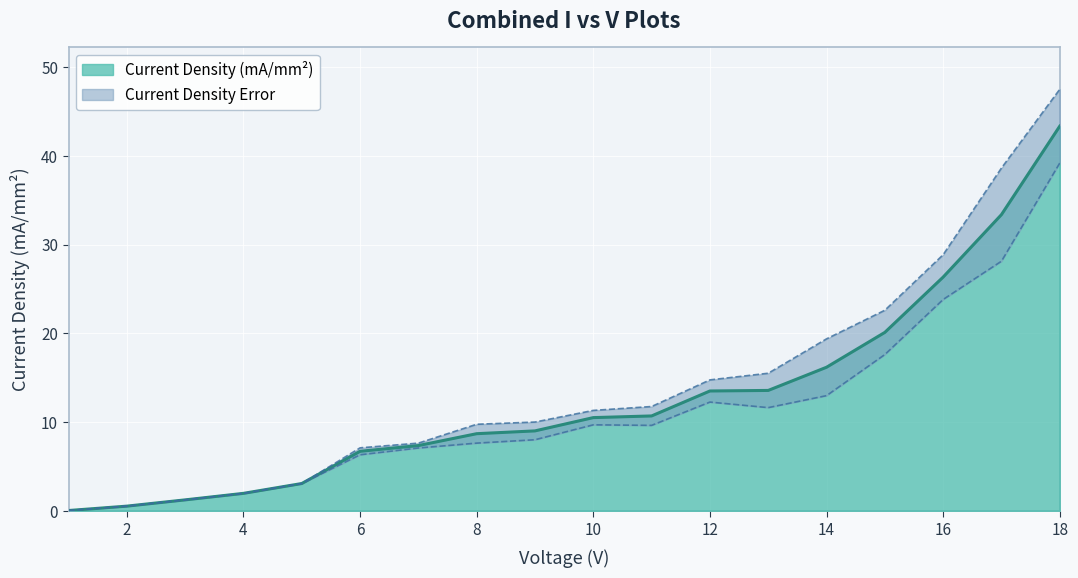

Which has a higher value, 9.0 or 5.0?

9.0